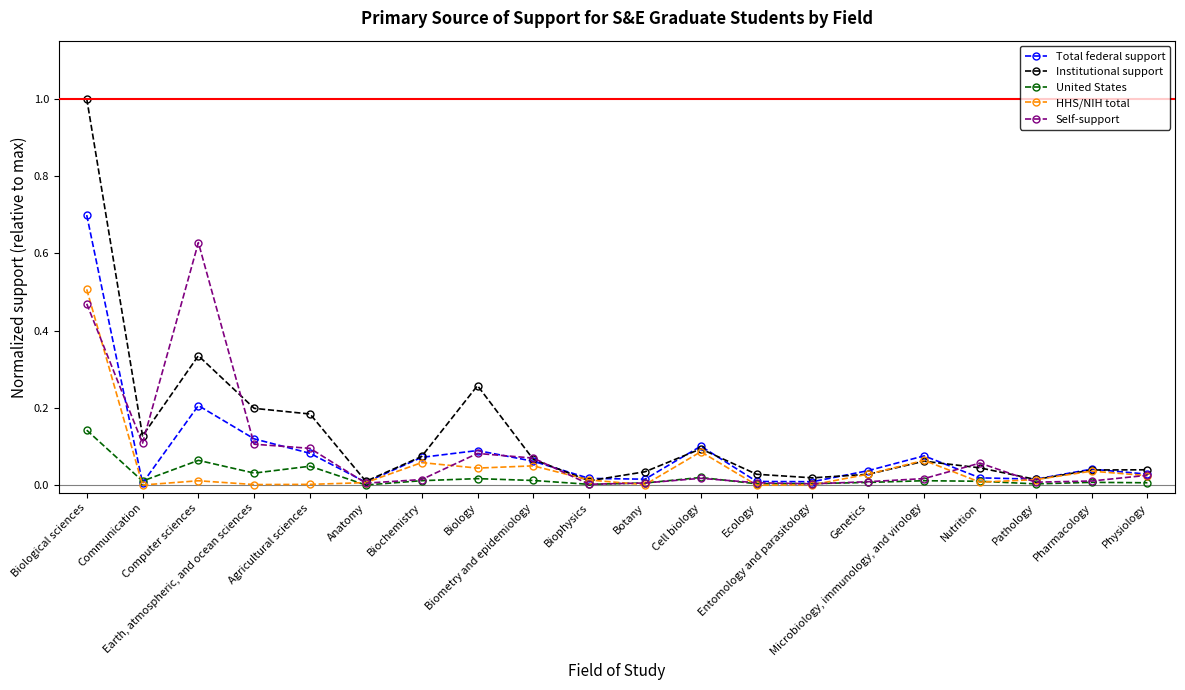

Which series has the largest range (max minus min)?

Institutional support